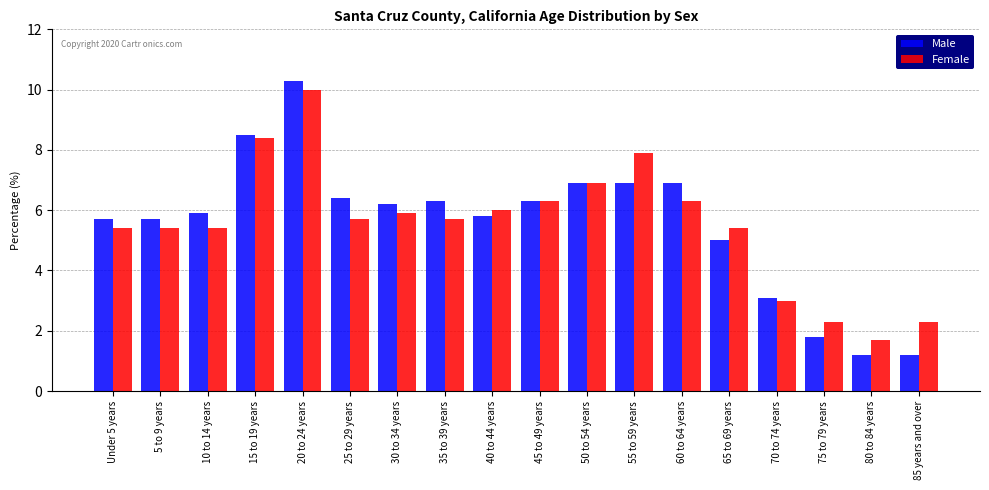

What is the lowest value of the Female series?

1.7